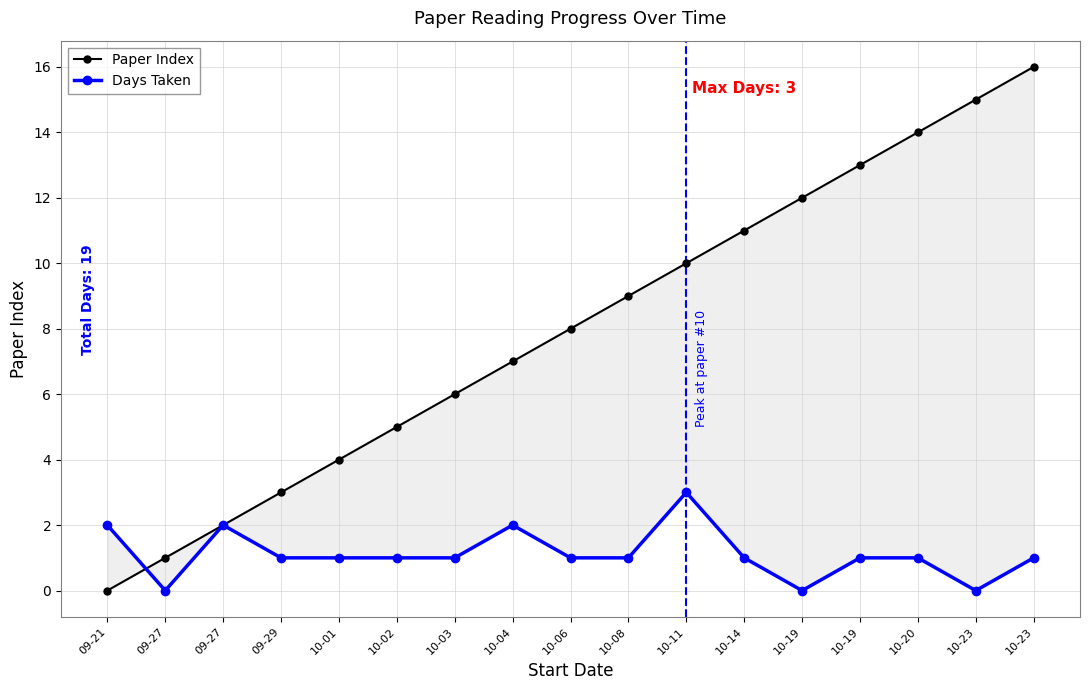

Between 10-08 and 09-27, which is larger?

10-08